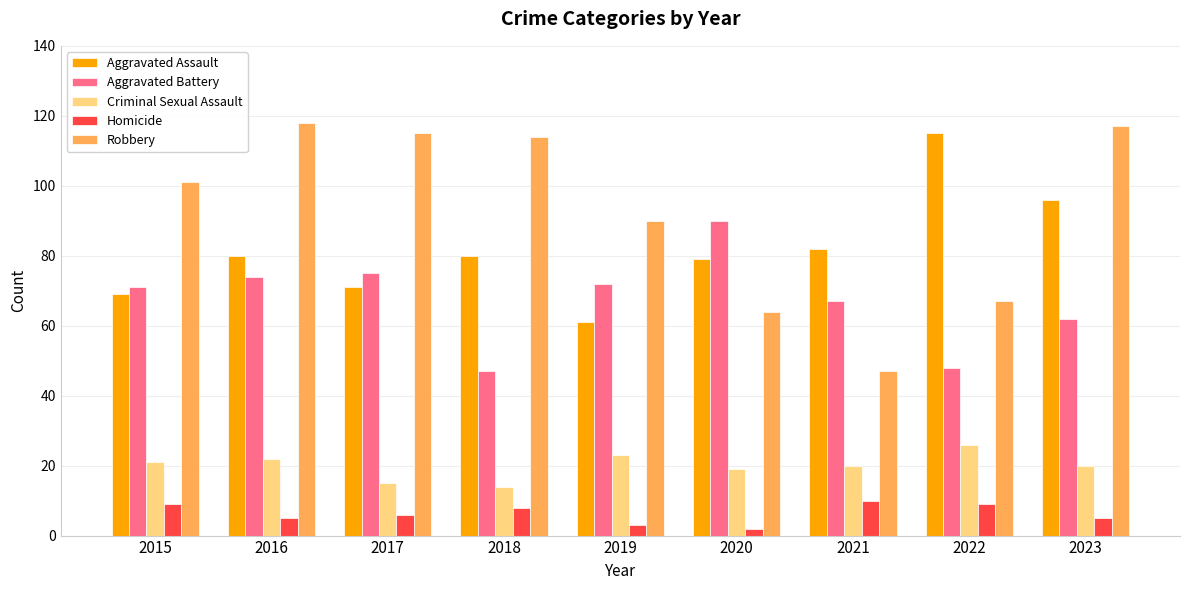

What is the spread (max minus min) of values at 2023?

112